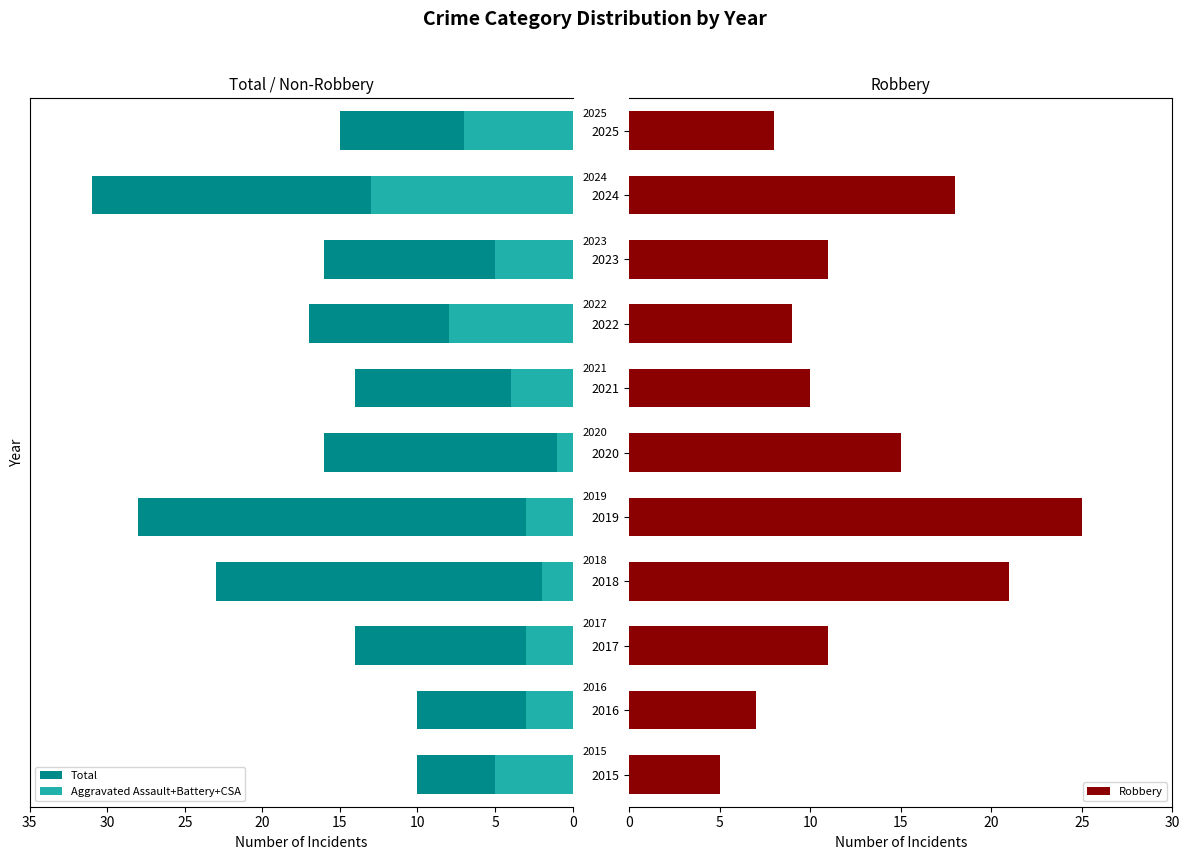

Is it true that Robbery equals 8 at 2025?

True